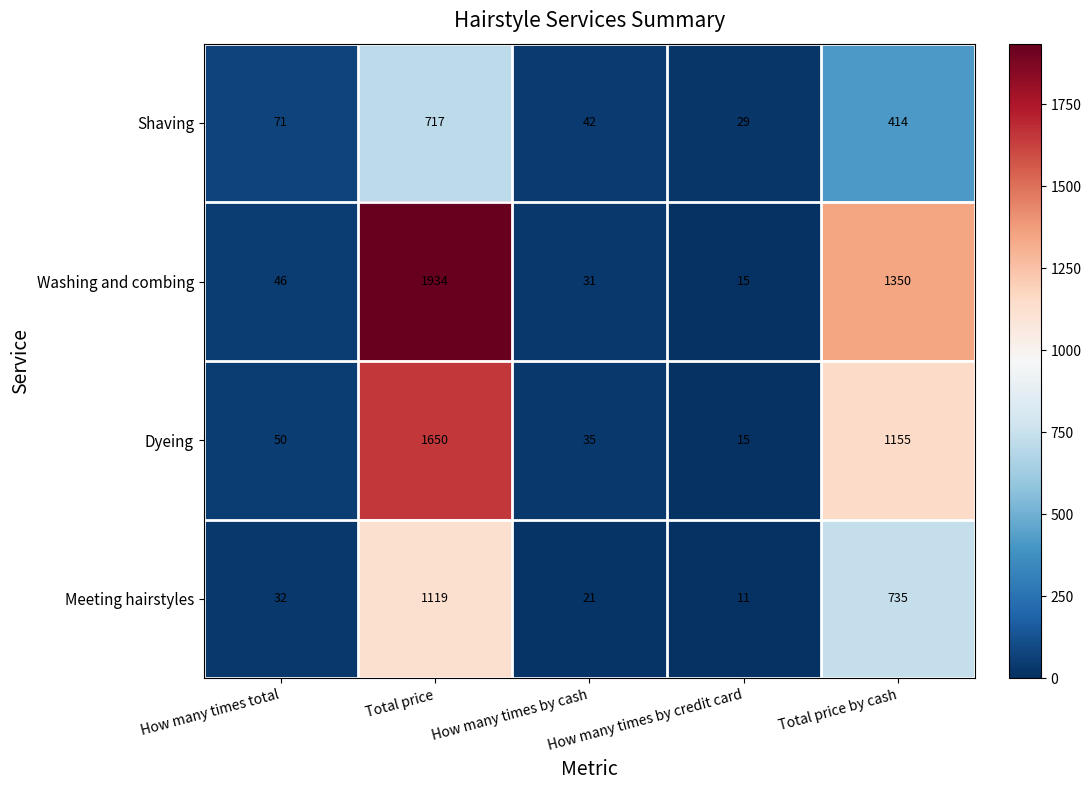

What is the difference between the maximum and minimum values in the Dyeing series?

1635